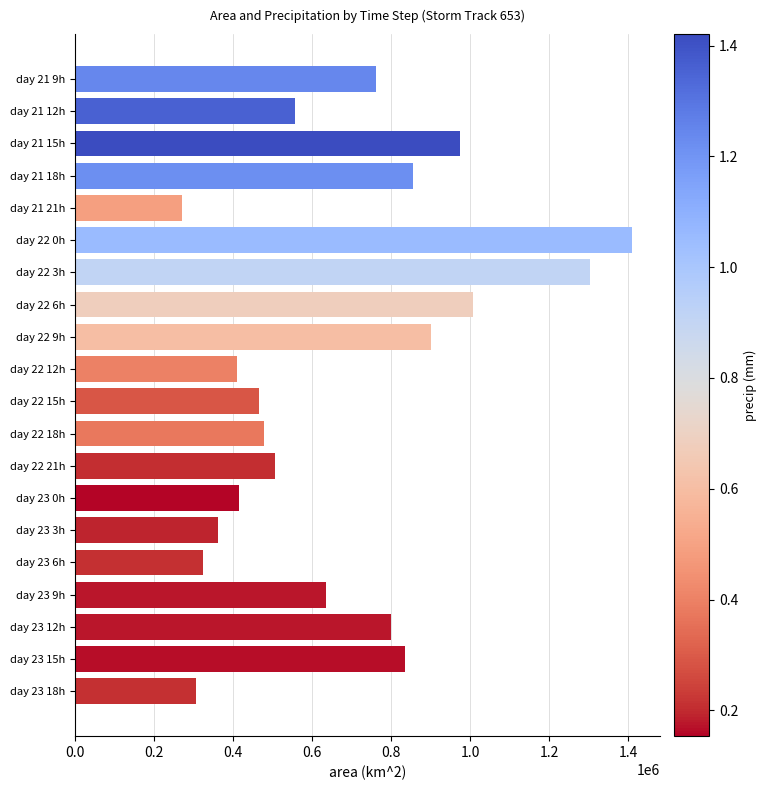

Which category has the highest value across all series?

day 22 0h